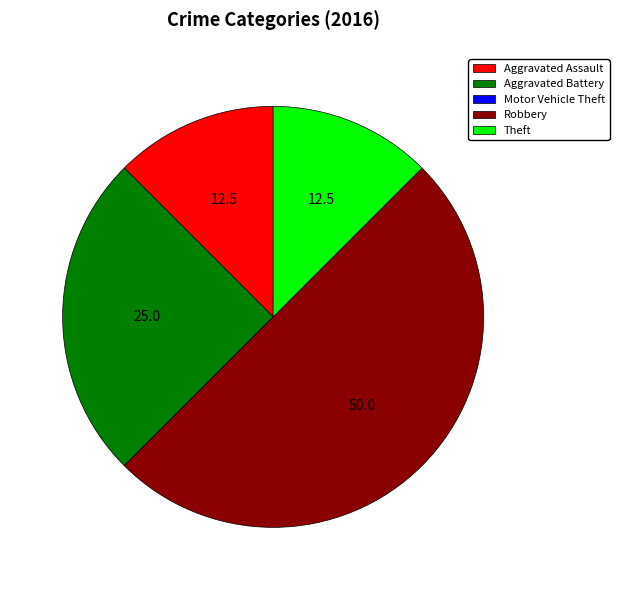

What is the largest slice in the pie chart?

Robbery